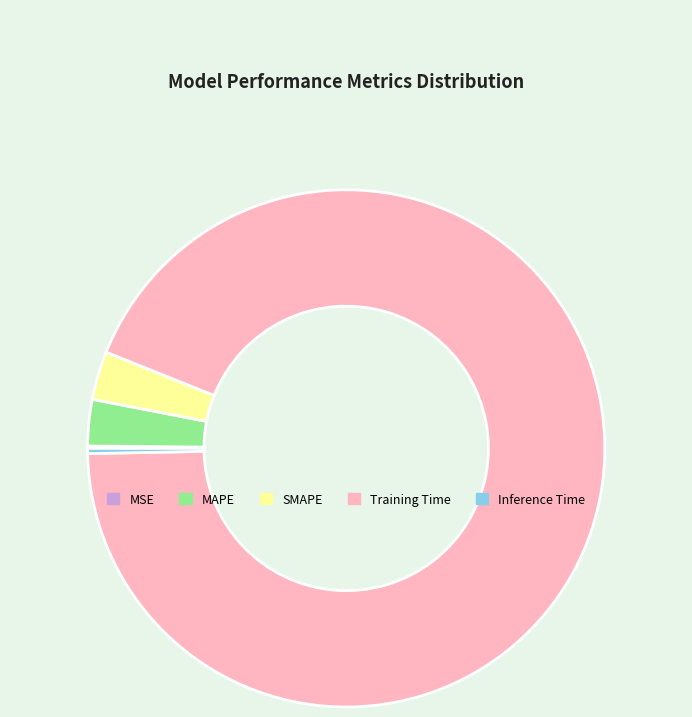

Between MAPE and Training Time, which is larger?

Training Time